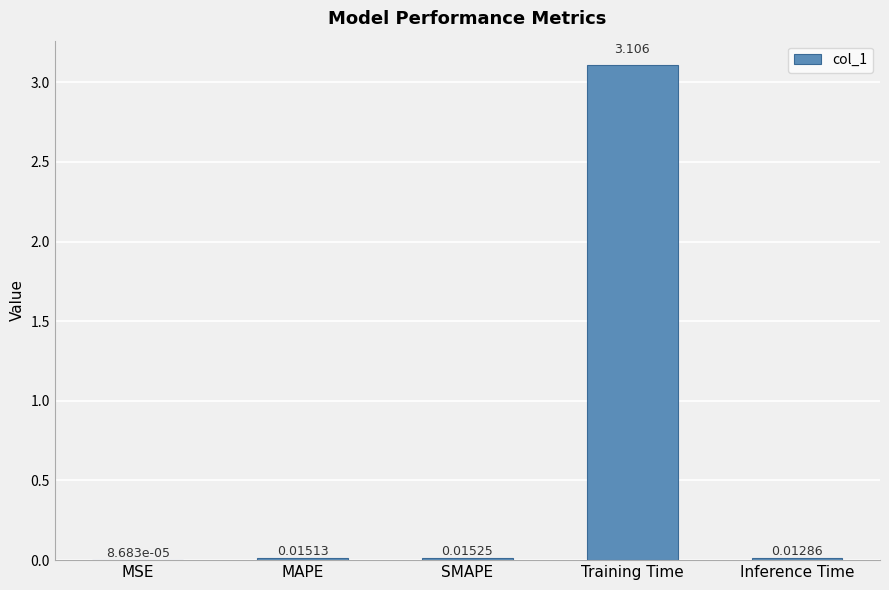

What is the maximum value shown in the chart?

3.1